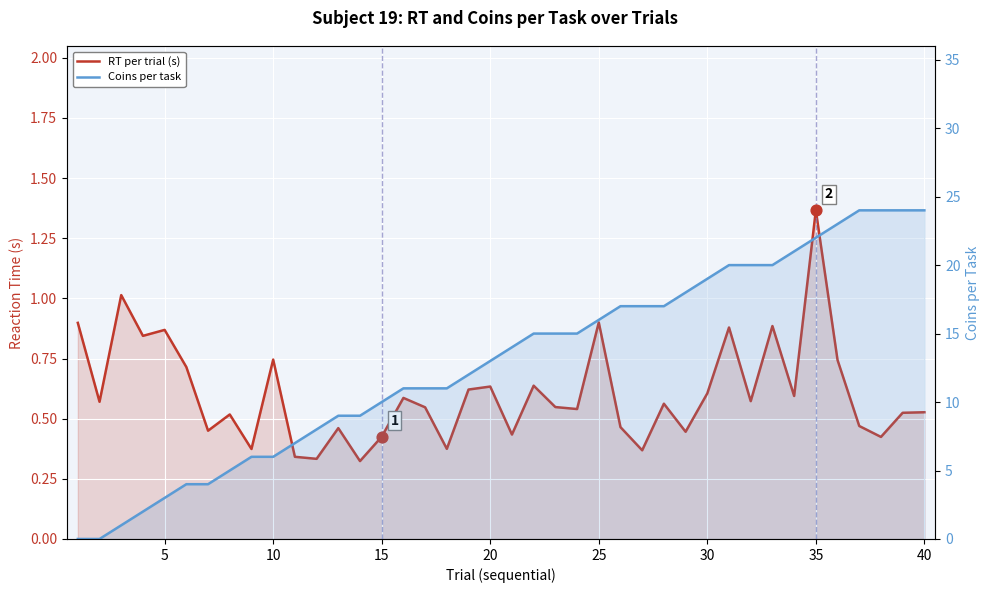

What are all the series names shown in the legend?

RT per trial (s), Coins per task